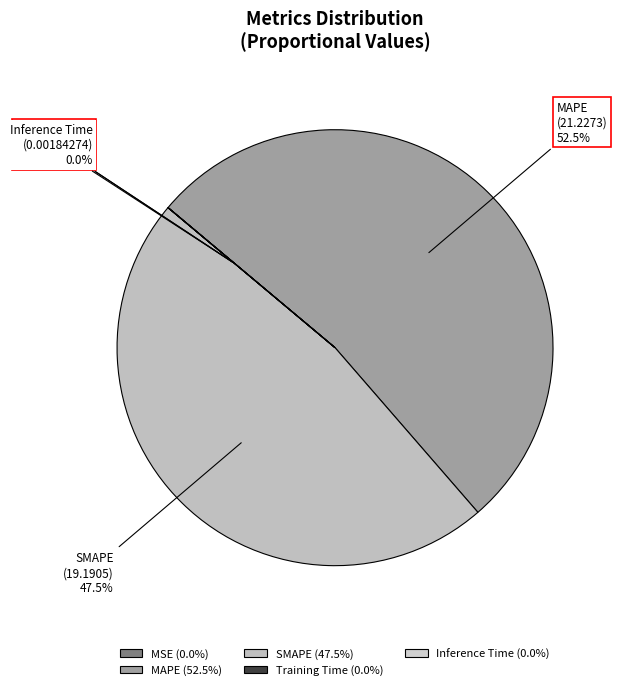

Is the sum of SMAPE and MAPE greater than half?

Yes